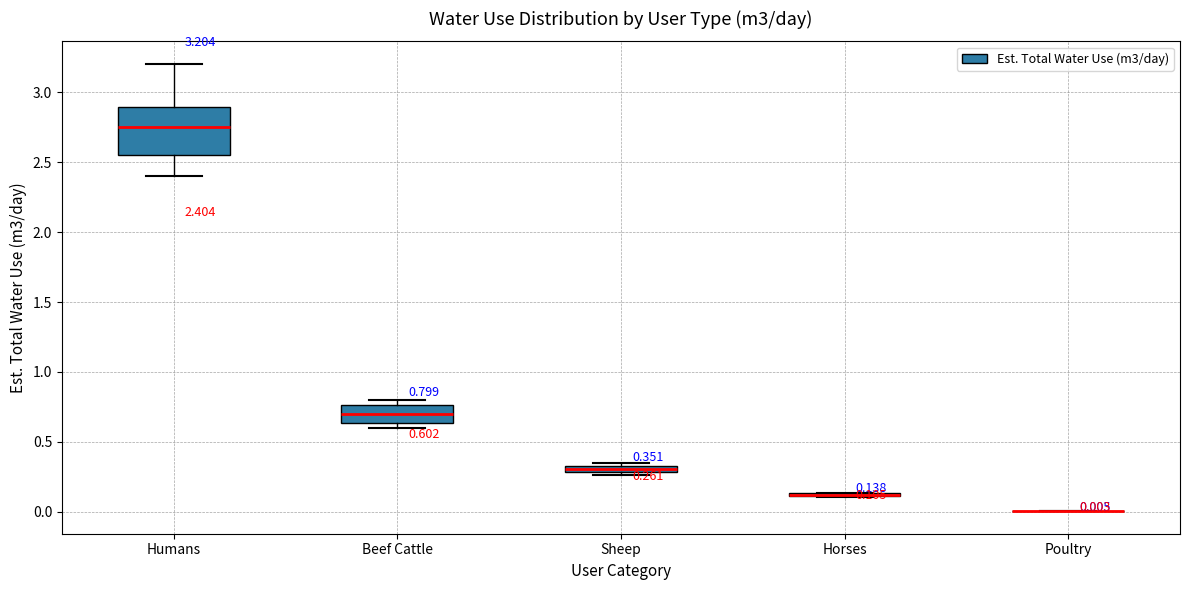

Comparing the boxes themselves (not the whiskers), which one is the tallest?

Humans